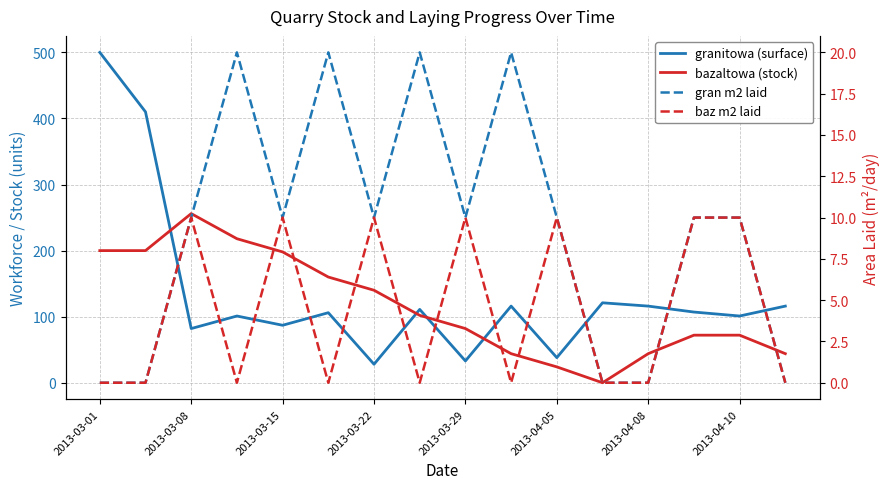

Is the value of bazaltowa (stock) at 2013-04-05 greater than the value of baz m2 laid at 11?

Yes